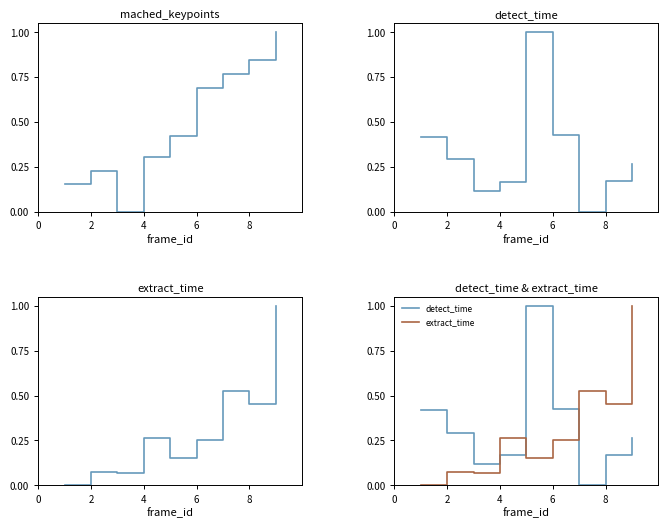

The extract_time series shows 0.1 at 6. True or false?

False